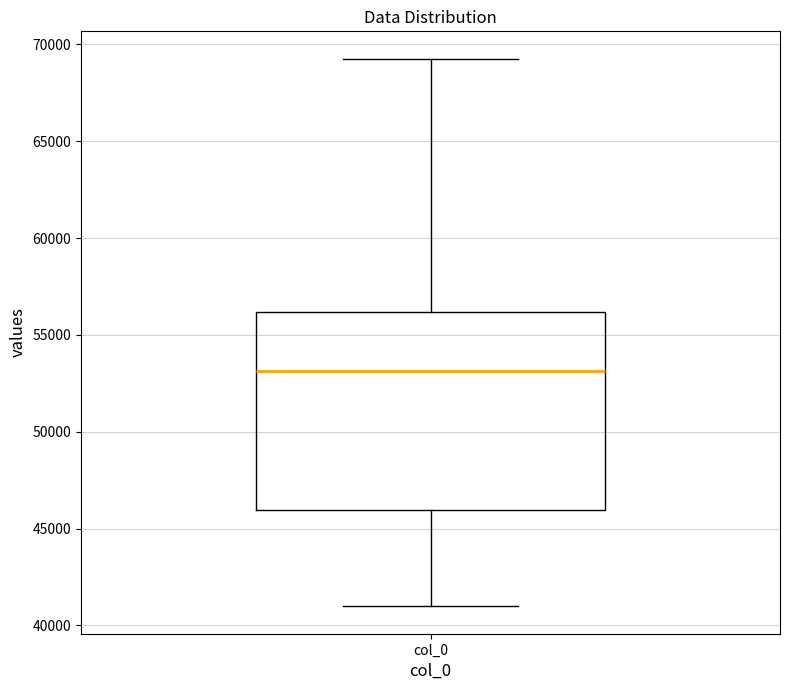

Transcribe this box plot: give where the median line is, the range the box spans, and where the two whiskers end, as read against the y-axis. The values are not printed on the chart, so give them approximately, as read against the axis.

median 53000, box 46000 to 56000, whiskers 41000 to 69500